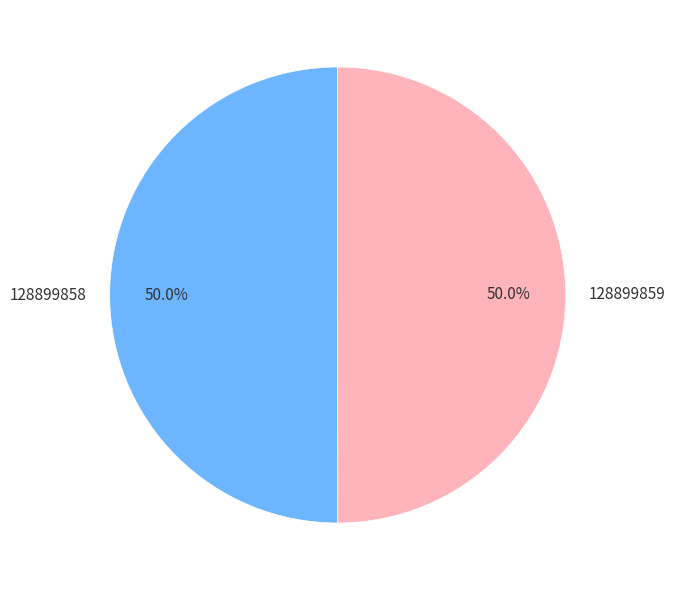

Combined, what portion of the pie is 128899858 and 128899859?

100.0%